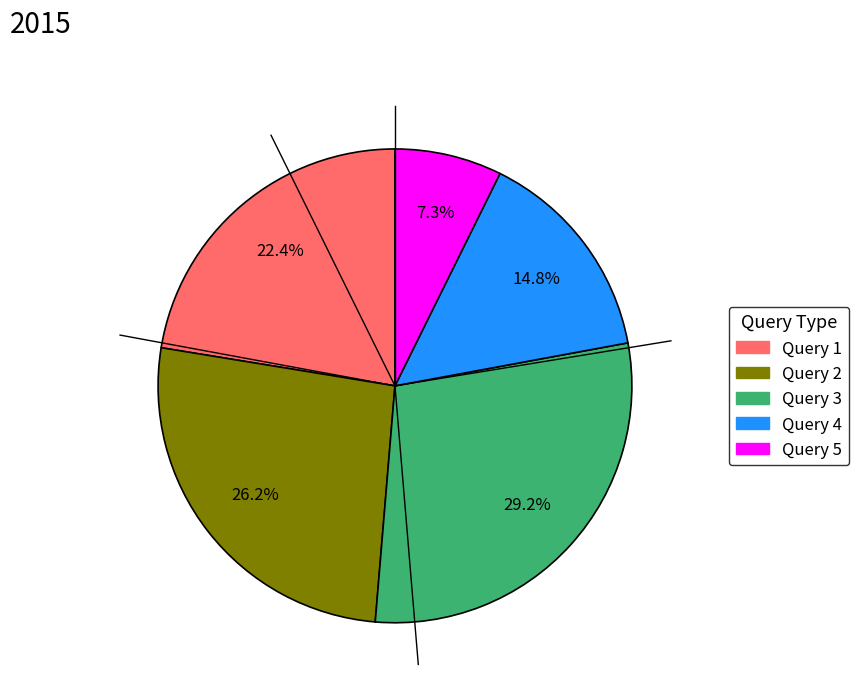

What percentage is the Query 3 slice, to the nearest percent?

29%